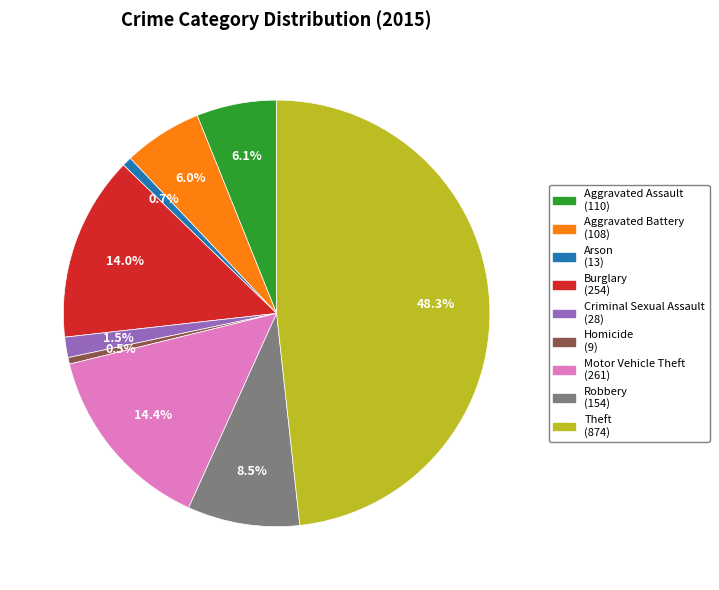

Combined, do Homicide and Robbery account for over 50%?

No